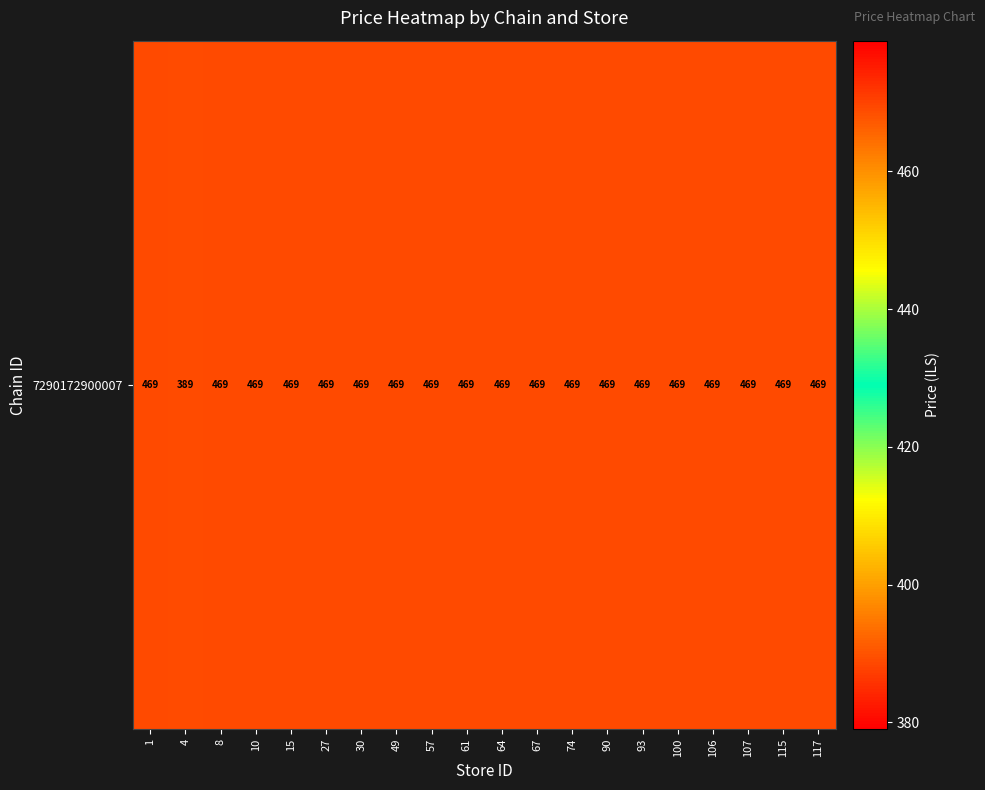

How many categories are shown in the chart?

20